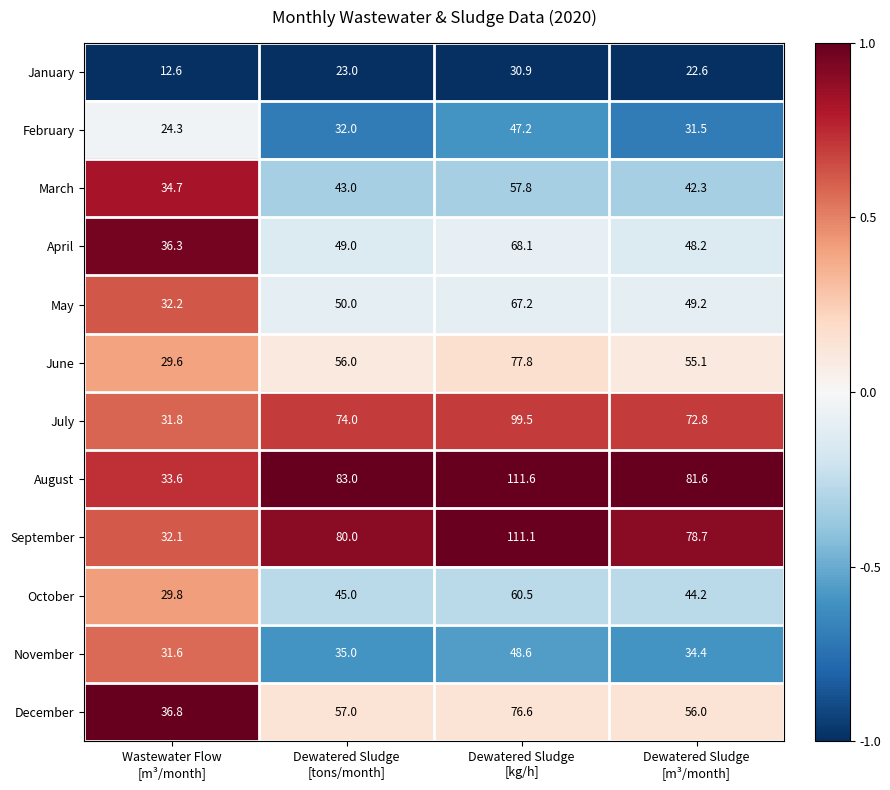

List the series in order of their peak value, lowest first.

January, February, November, March, October, May, April, December, June, July, September, August